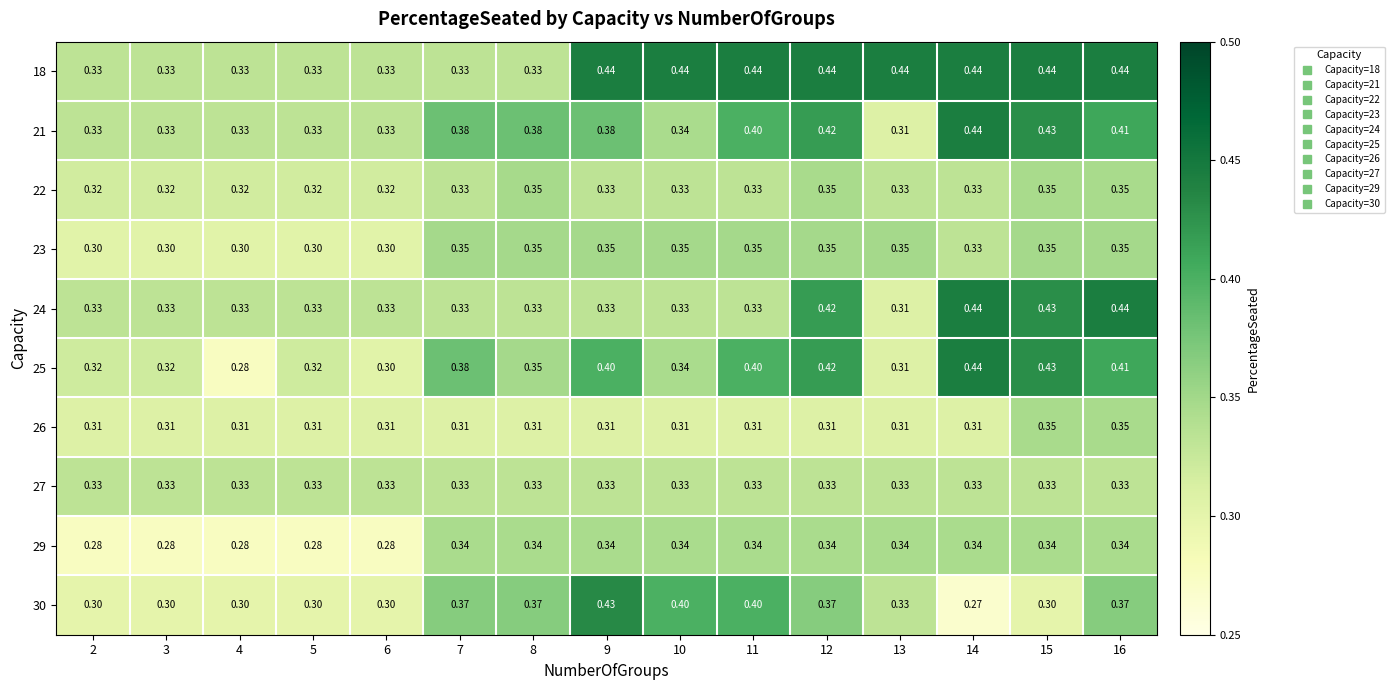

Is the value of 30 at 5 greater than the value of 18 at 5?

No